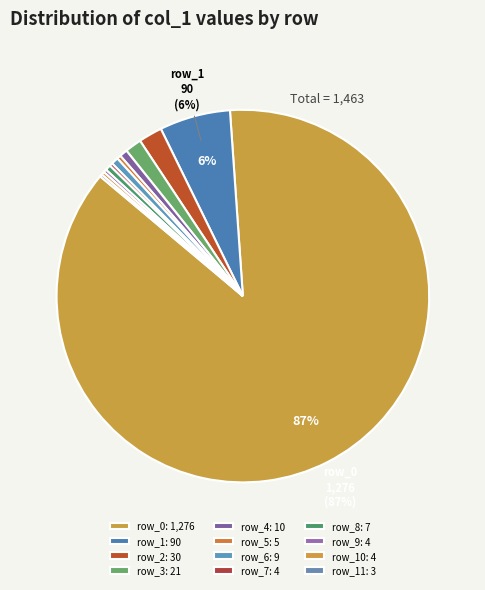

To the nearest percent, what is the difference between the largest and smallest slice percentages?

87%